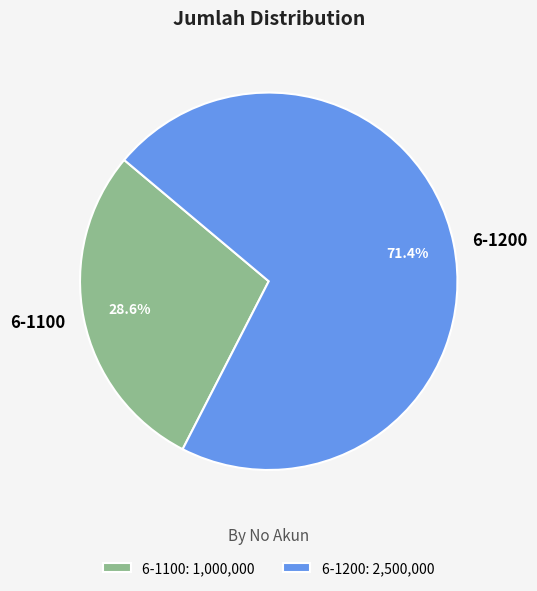

How many segments does this pie chart have?

2